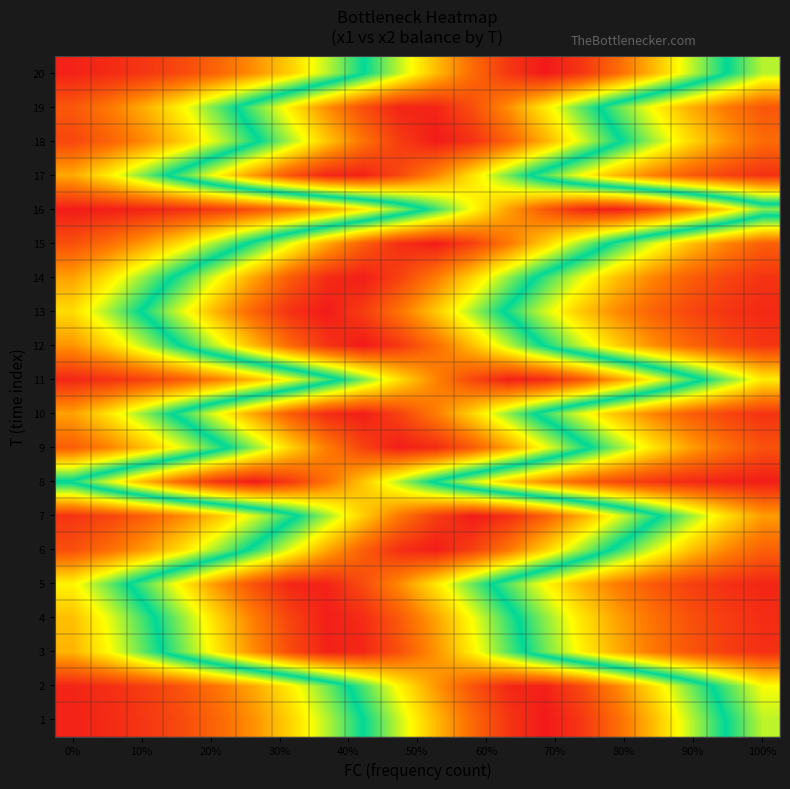

At how many categories does at least one series exceed 0?

20